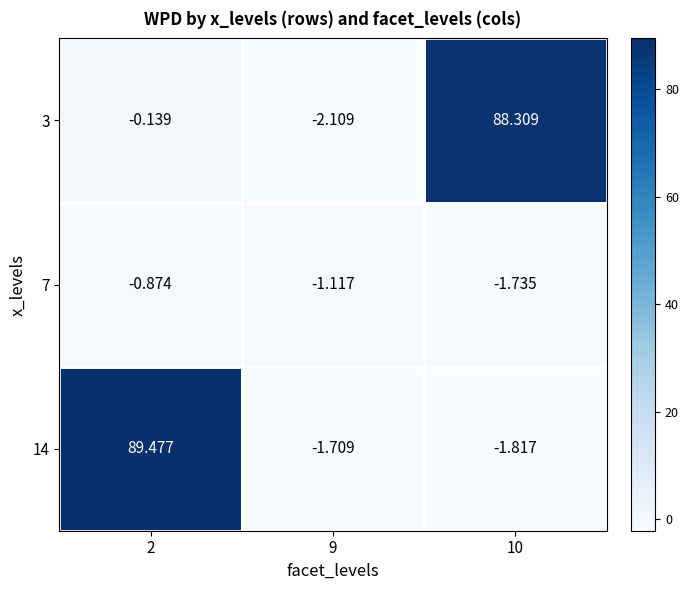

Is the value of 14 at 9 greater than the value of 7 at 9?

No